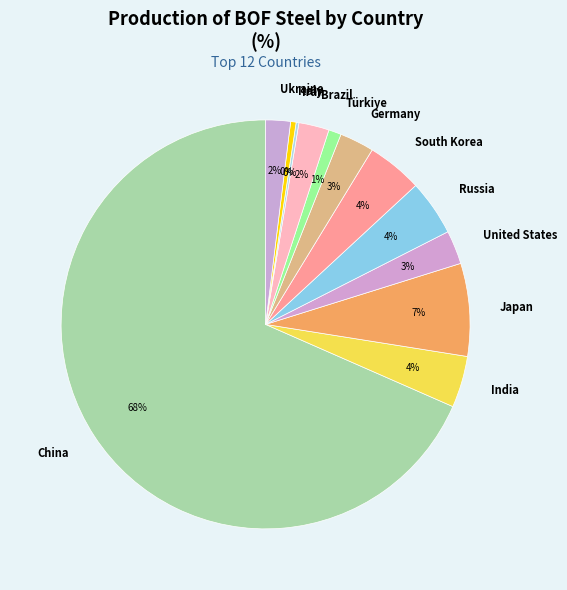

True or false: Türkiye accounts for 11% of the total.

False